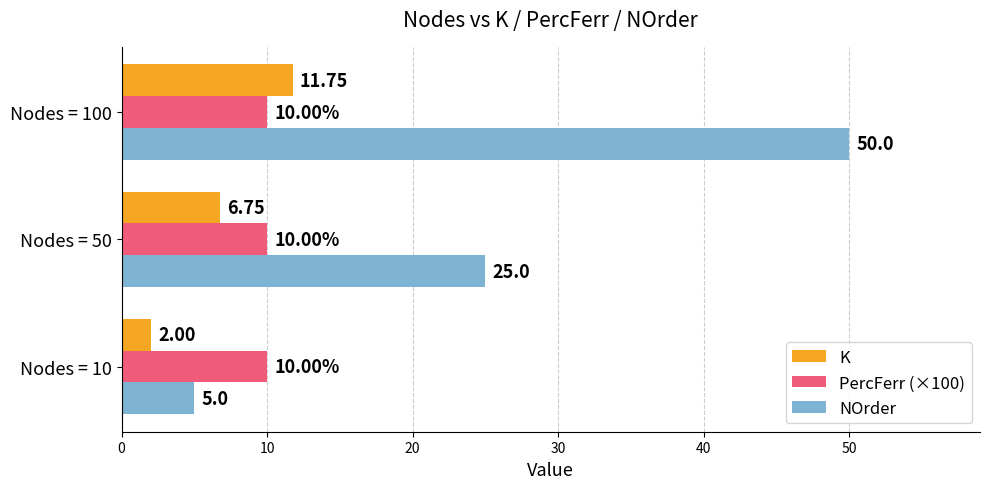

Which series has the largest range (max minus min)?

NOrder